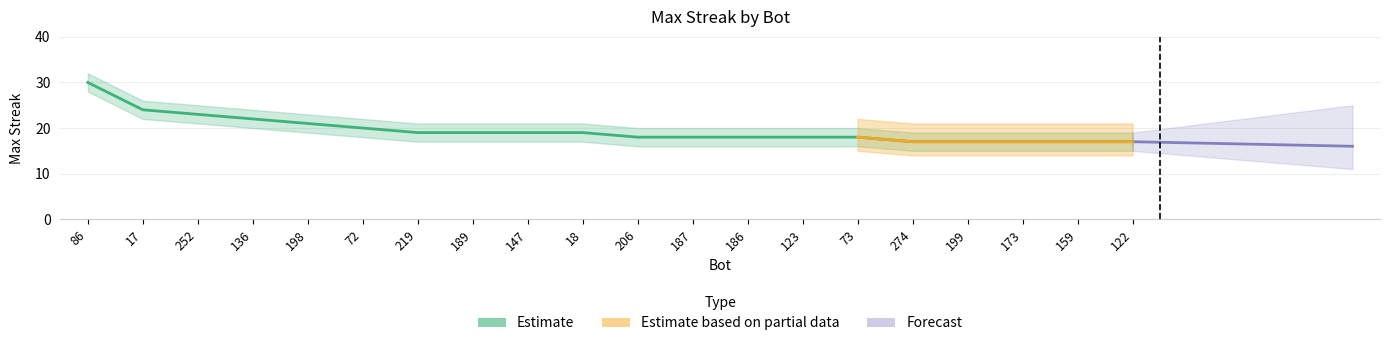

What is the difference between the second highest and minimum values?

7